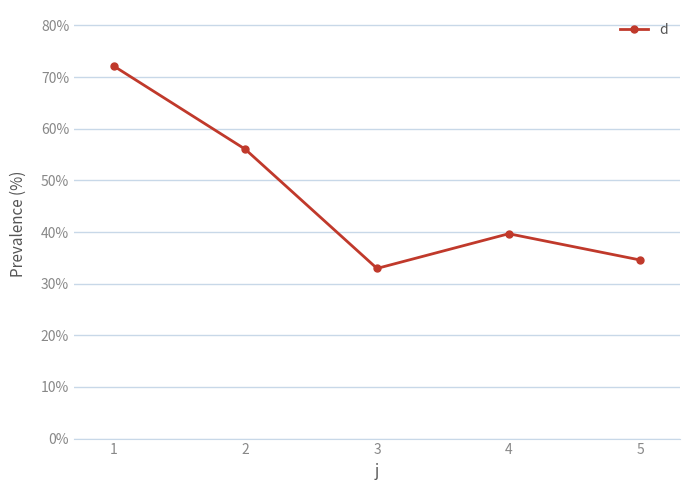

Count the number of values greater than 39.

3